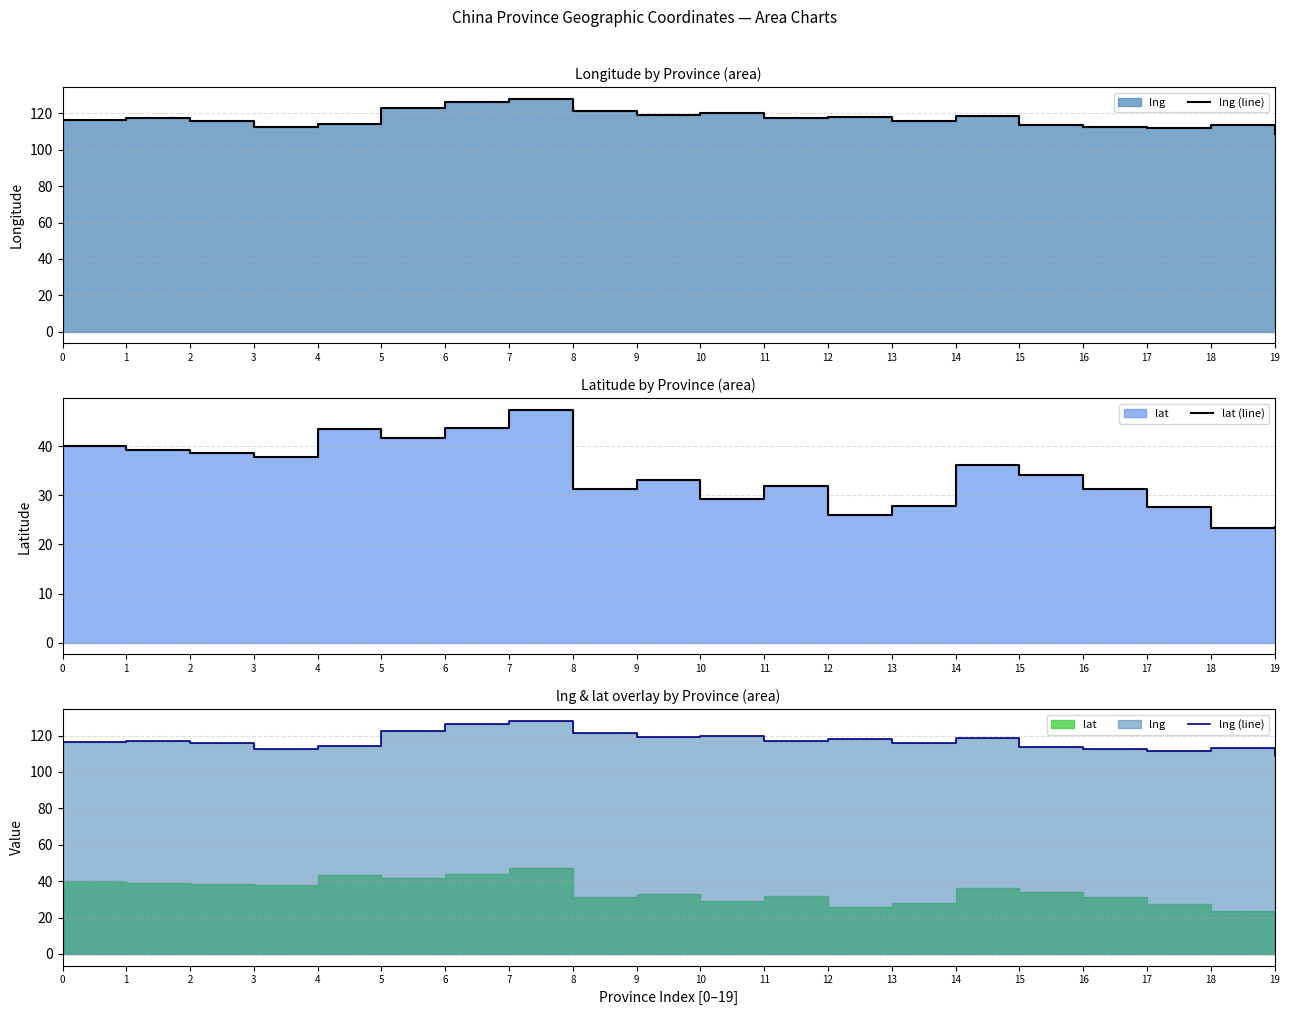

At 10, list the series in order from smallest to largest.

lat (line), lng (line)